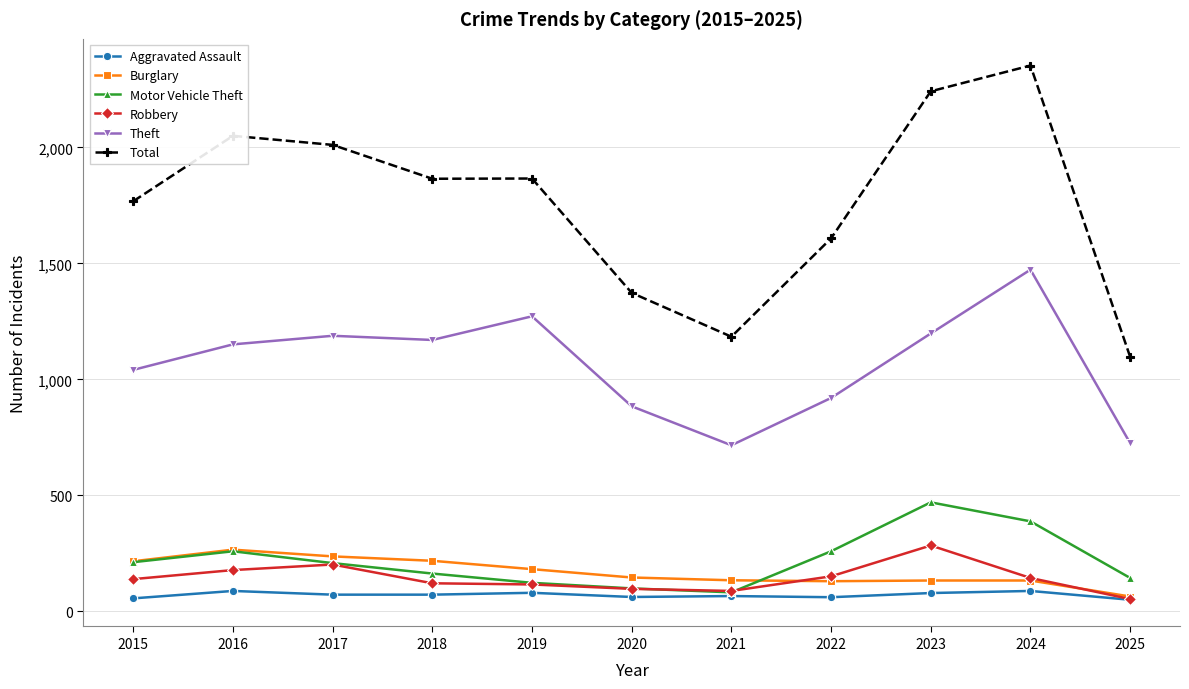

True or false: Total and Motor Vehicle Theft cross at least once.

False